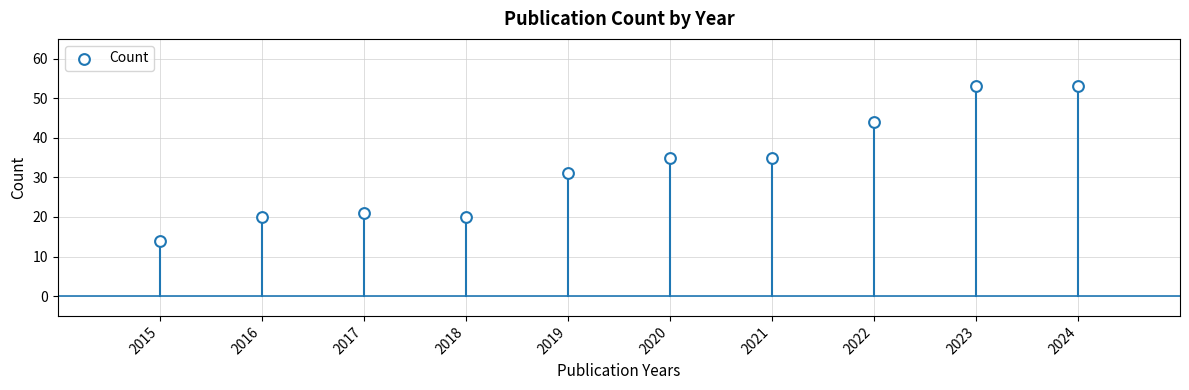

What is the range of X values (max minus min)?

9